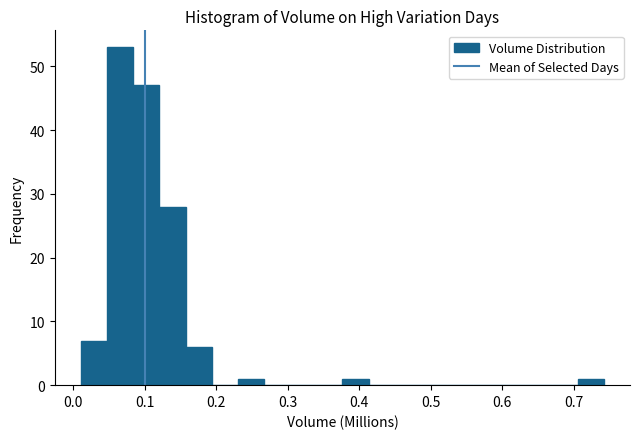

Read against the x-axis, roughly where is the centre of the tallest bar?

0.07